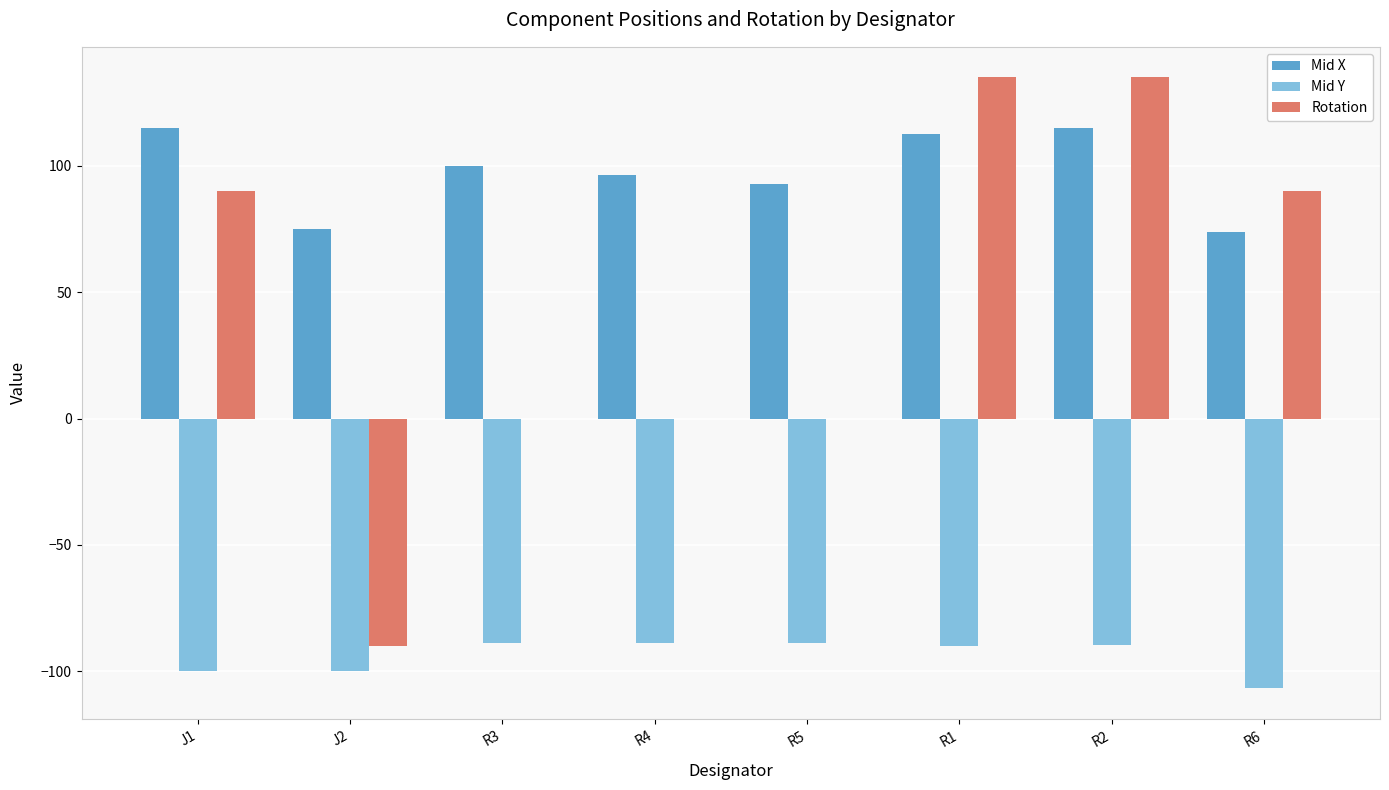

Which series has the largest total across all categories?

Mid X